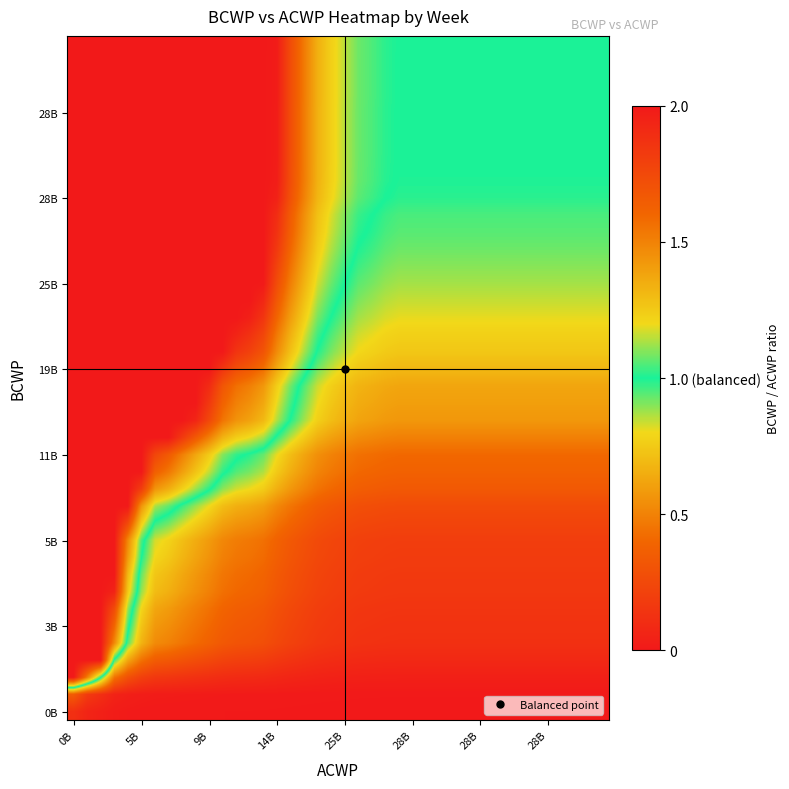

At how many categories does at least one series exceed 0?

40